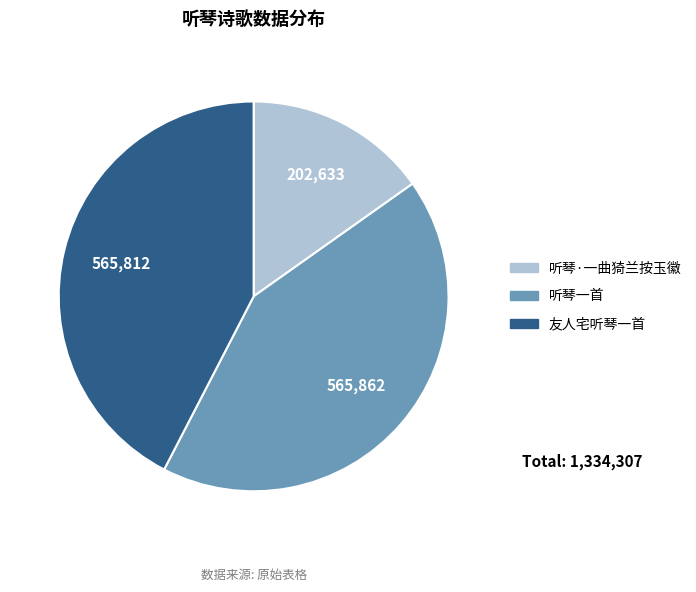

Do 听琴一首 and 听琴·一曲猗兰按玉徽 together represent more than half of the pie?

Yes